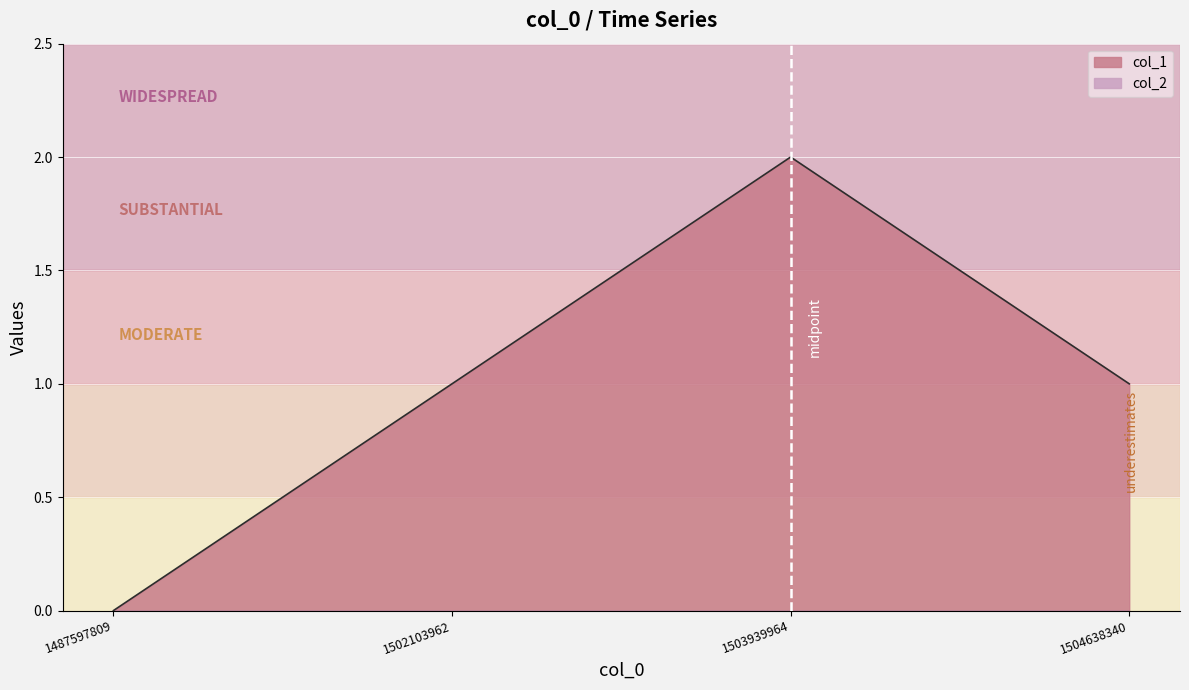

What is the maximum value shown in the chart?

2